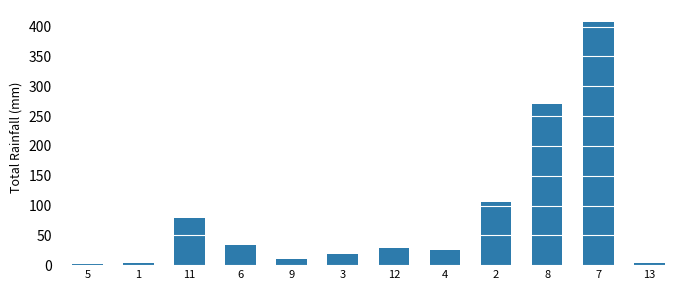

True or false: the data shows 271.1 at 8.

True